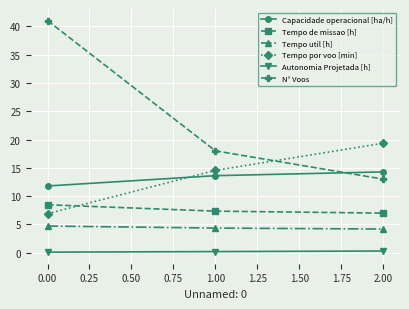

What is the average value of the Tempo por voo [min] series?

13.6